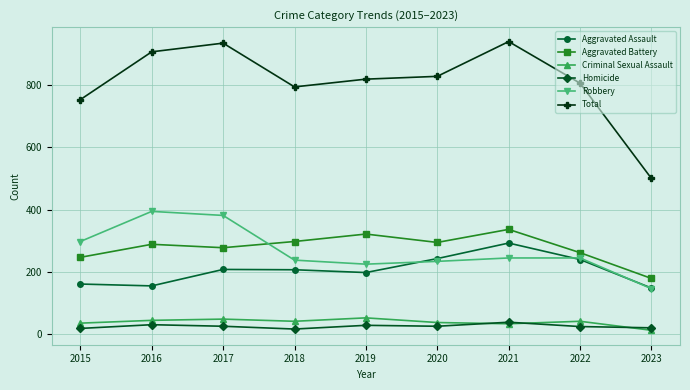

What is the minimum value shown in the chart?

11